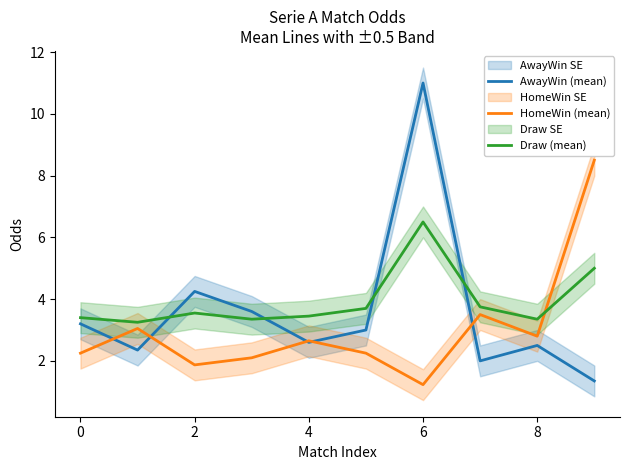

Is the value of Draw (mean) at 6 greater than the value of AwayWin (mean) at 0?

Yes